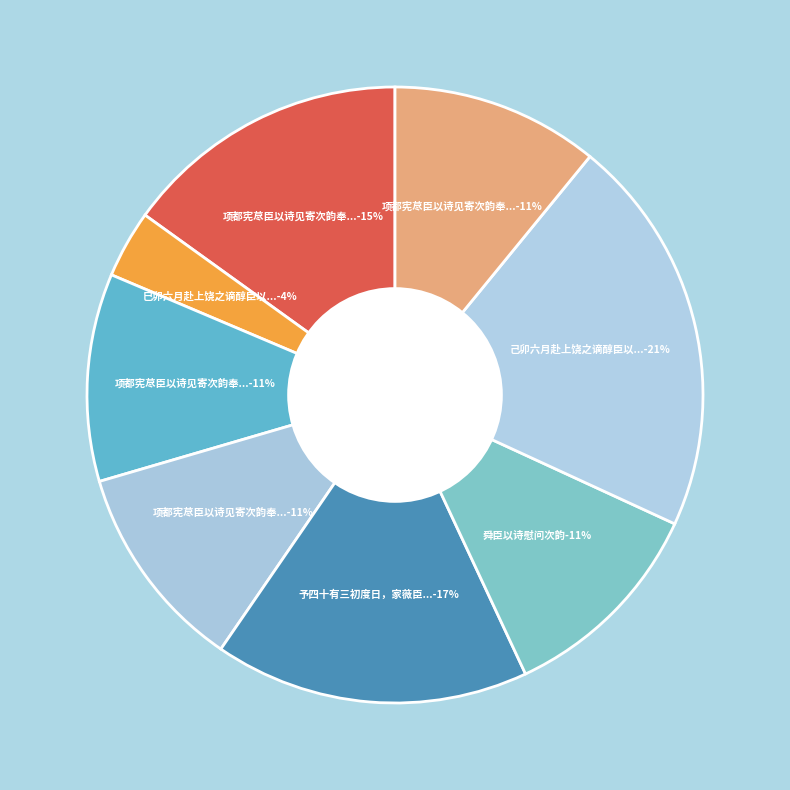

How much of the chart is everything except 予四十有三初度日，家薇臣以诗见赠。步原韵答之?

83.5%